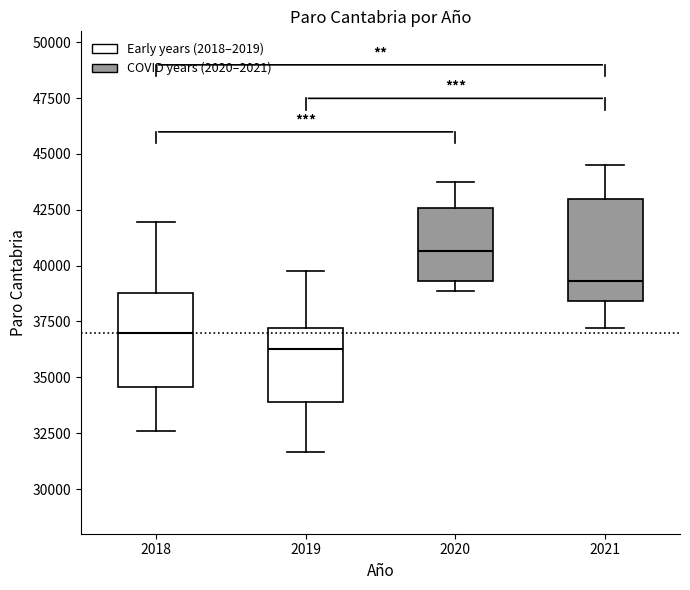

Reading left to right, transcribe this box plot: for each box, give where its median line is, the range the box spans, and where its two whiskers end, as read against the y-axis. The values are not printed on the chart, so give them approximately, as read against the axis.

2018: median 37000, box 34500 to 39000, whiskers 32500 to 42000
2019: median 36500, box 34000 to 37000, whiskers 31500 to 40000
2020: median 40500, box 39500 to 42500, whiskers 39000 to 44000
2021: median 39500, box 38500 to 43000, whiskers 37000 to 44500